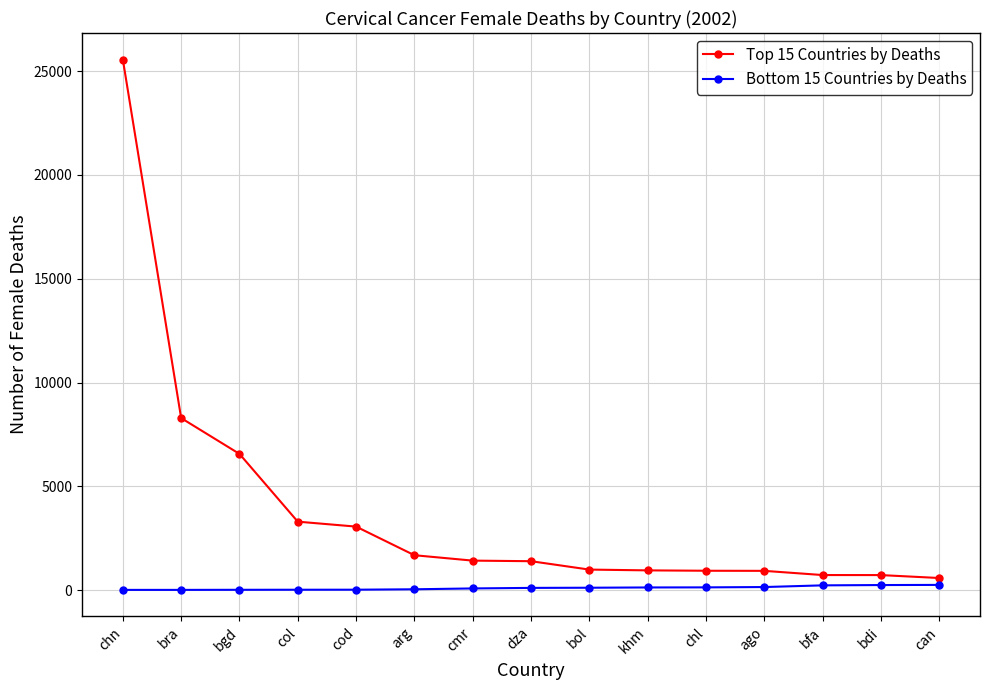

Which series has the largest range (max minus min)?

Top 15 Countries by Deaths